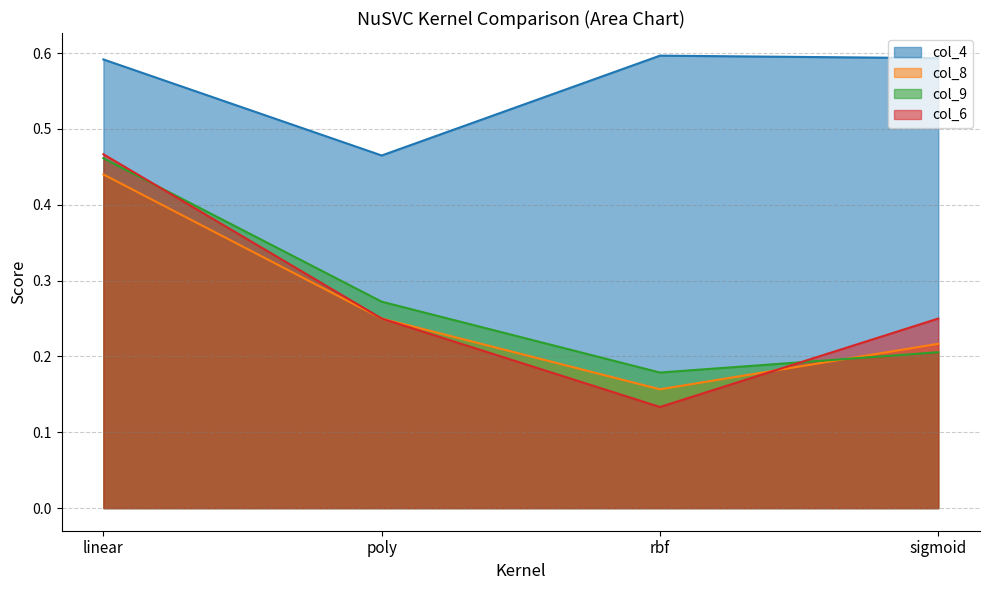

How many intersections are there between col_9 and col_8?

1